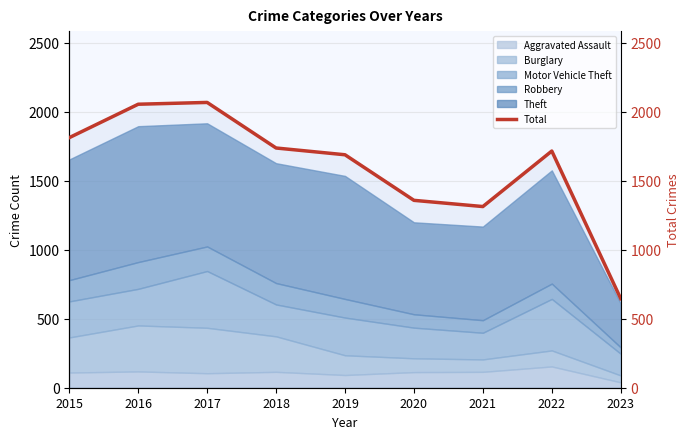

What is the change in value from 2019 to 2022?

+27